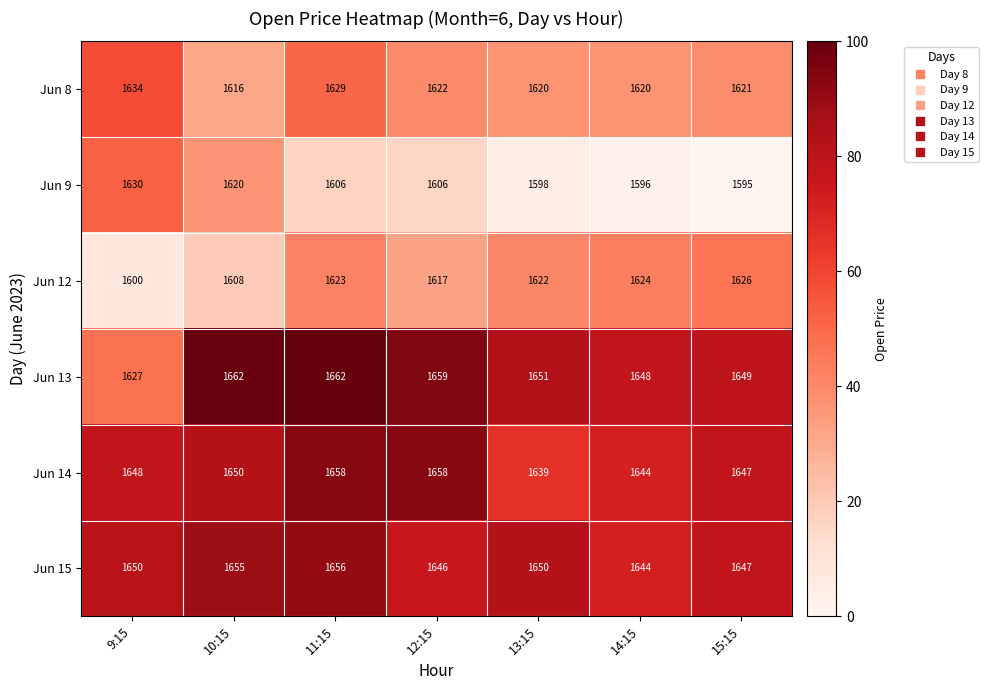

What is the smallest value displayed?

1595